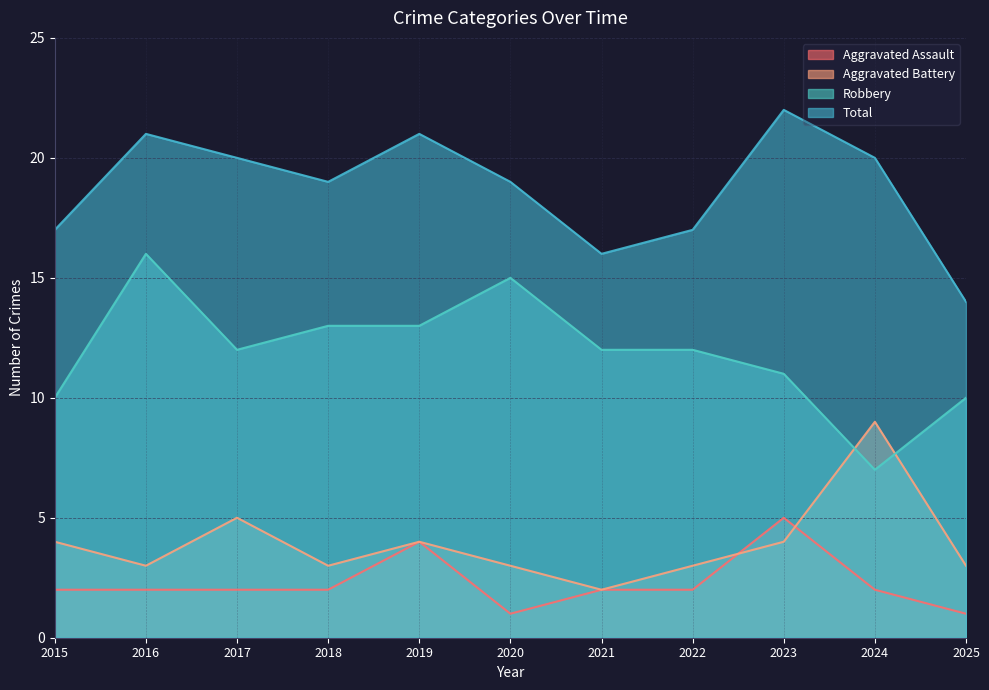

Is it true that Robbery equals 10 at 2025?

True